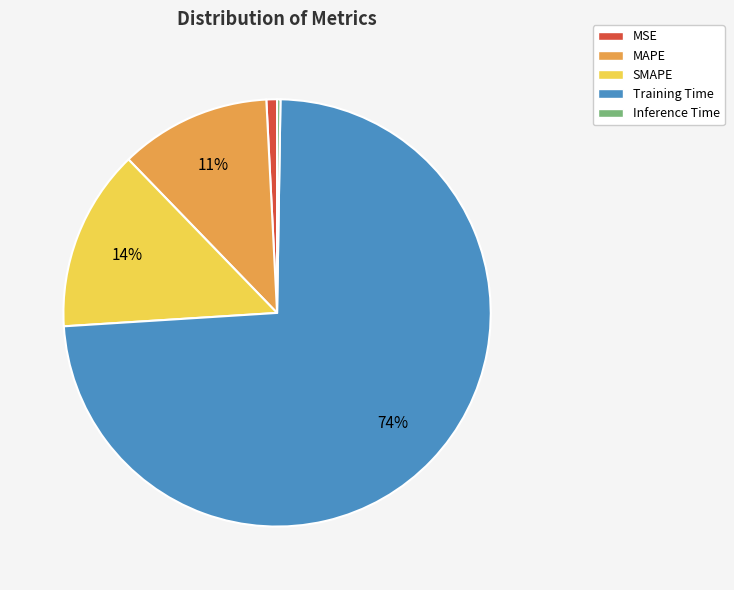

Is there any slice that represents more than half of the pie?

Yes